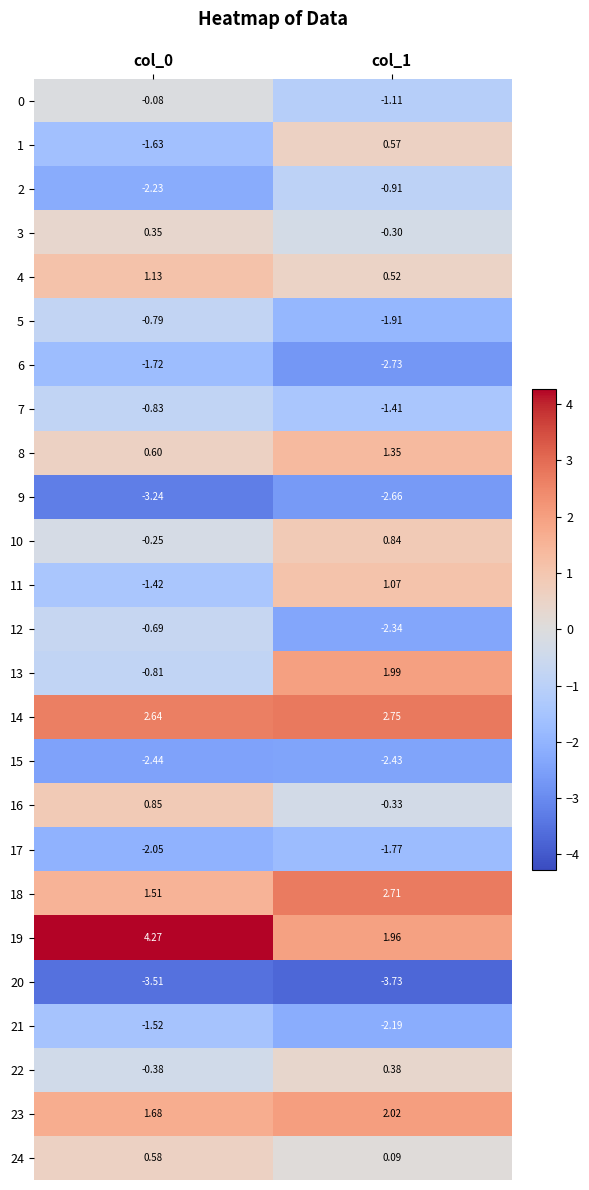

Is the value of 16 at col_1 greater than the value of 12 at col_0?

Yes